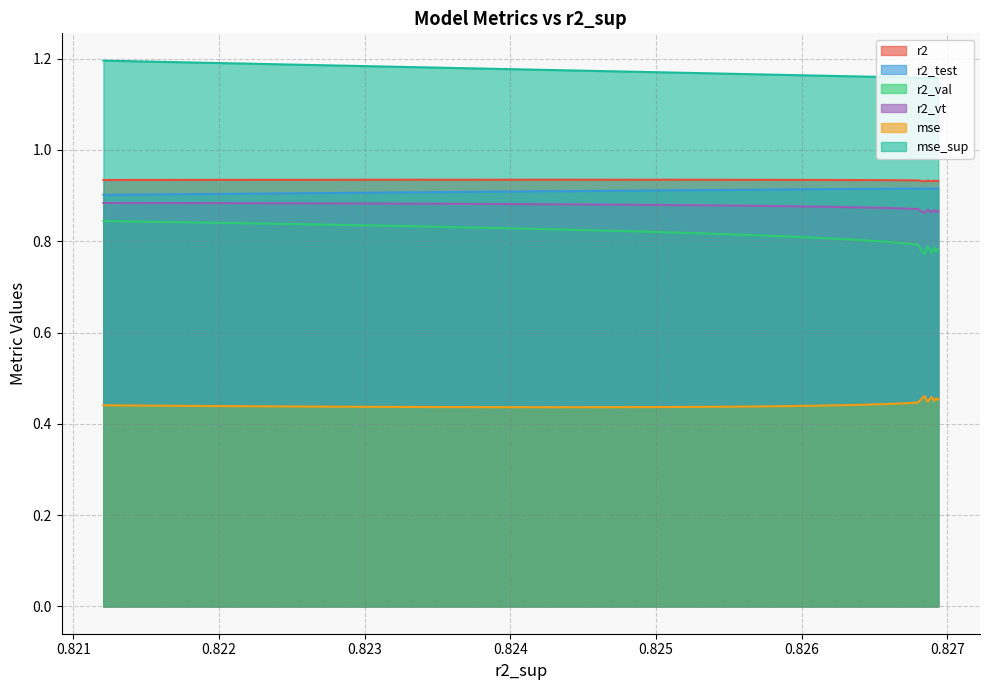

What is the value of the mse_sup point at the 23rd from the left?

1.2